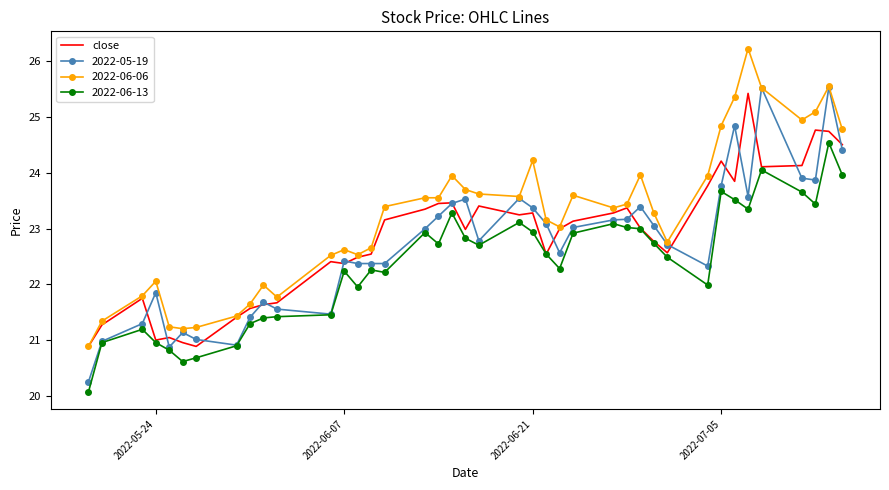

What is the greatest value displayed?

26.2